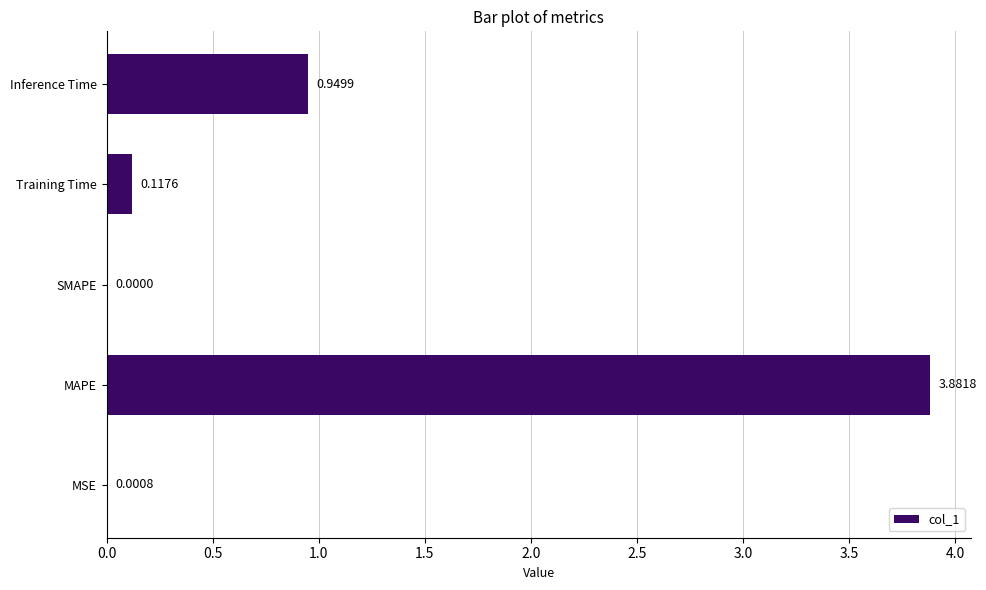

Are the bars horizontal?

Yes